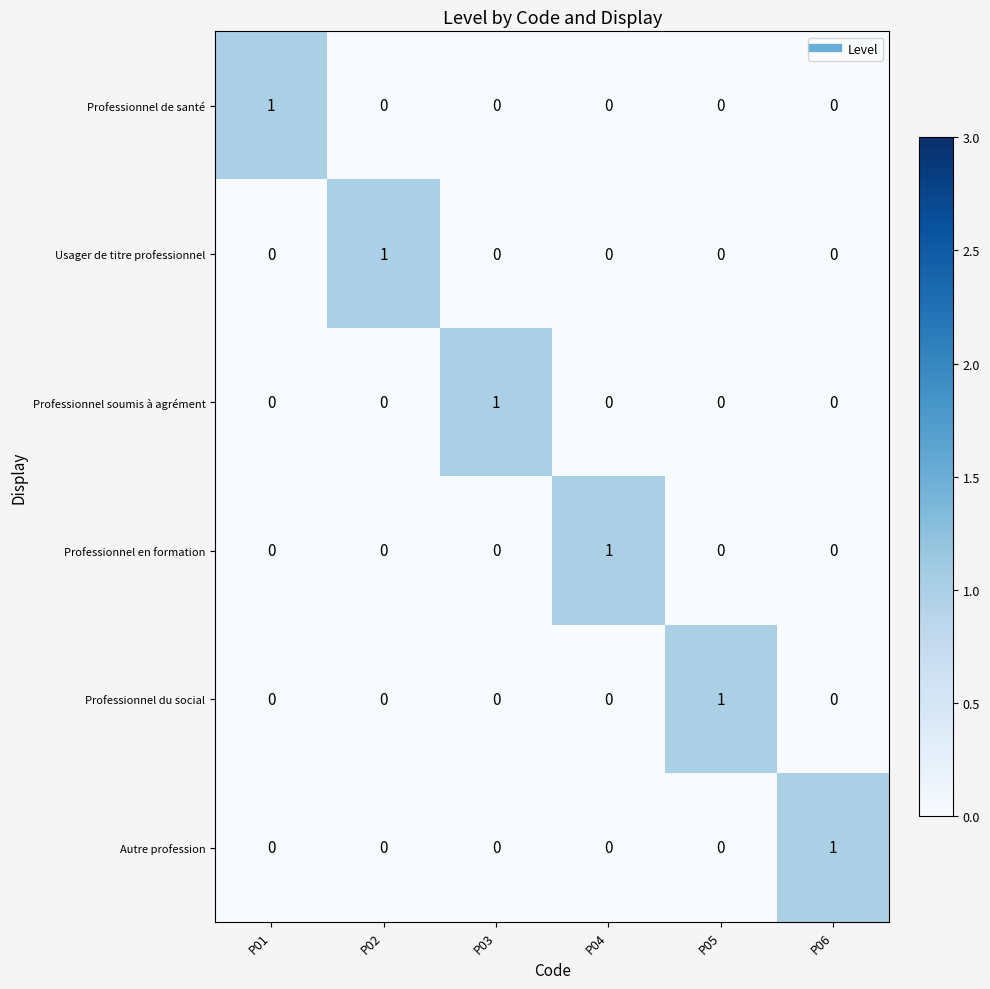

At how many categories does at least one series exceed 0?

6